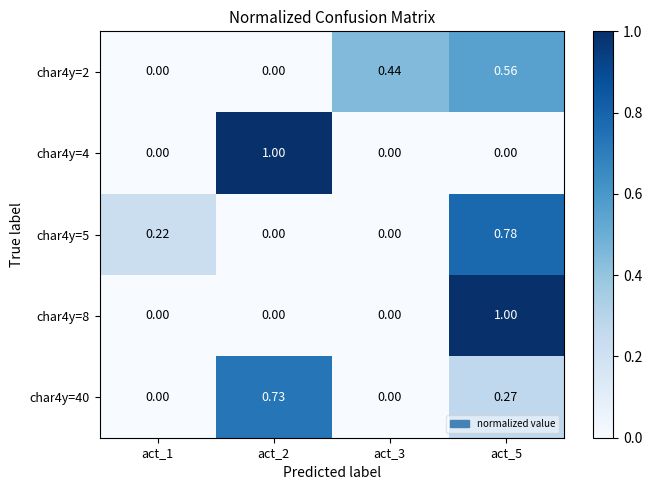

What is the difference between the highest and lowest values at act_2?

1.0